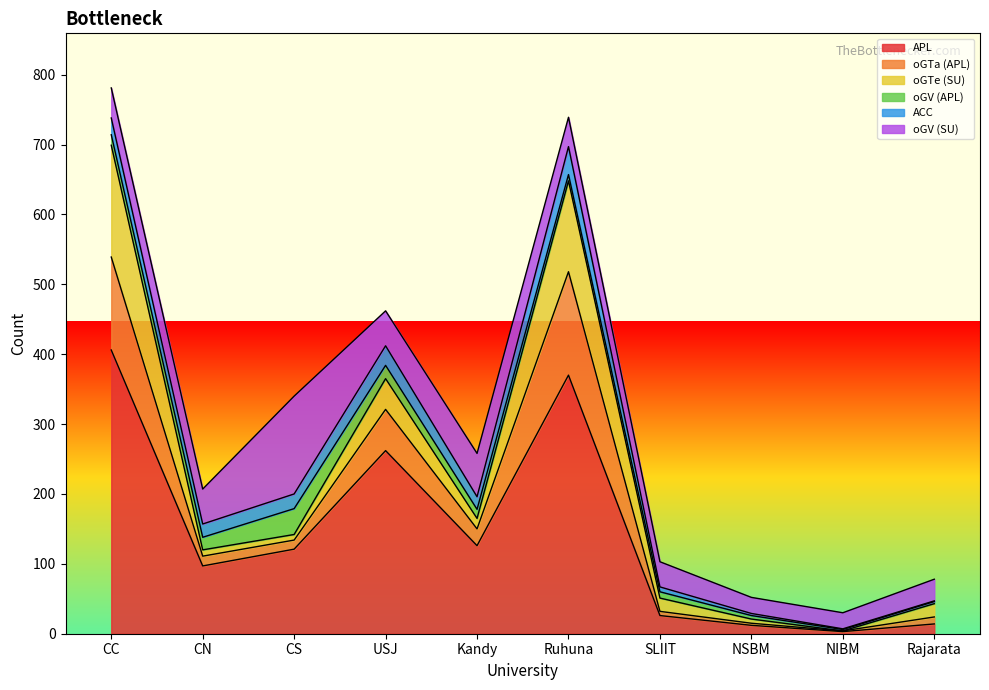

In oGV (SU), how many points are higher than both neighbors (excluding endpoints)?

2